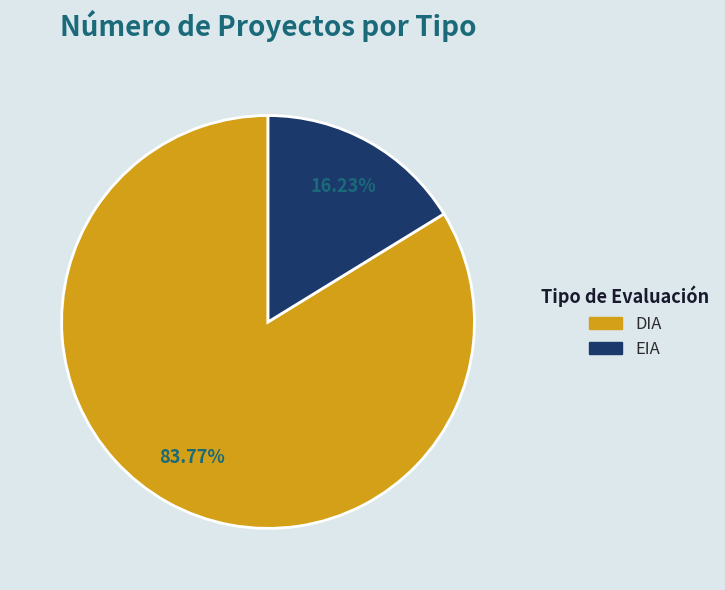

How many segments does this pie chart have?

2